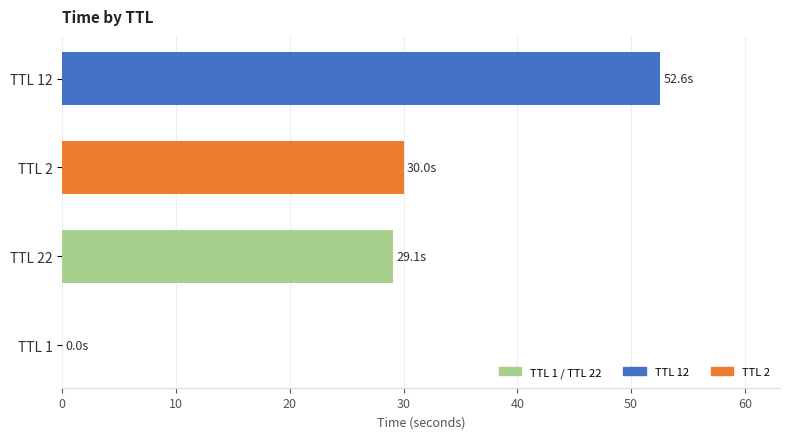

True or false: the data shows 92.4 at TTL 12.

False